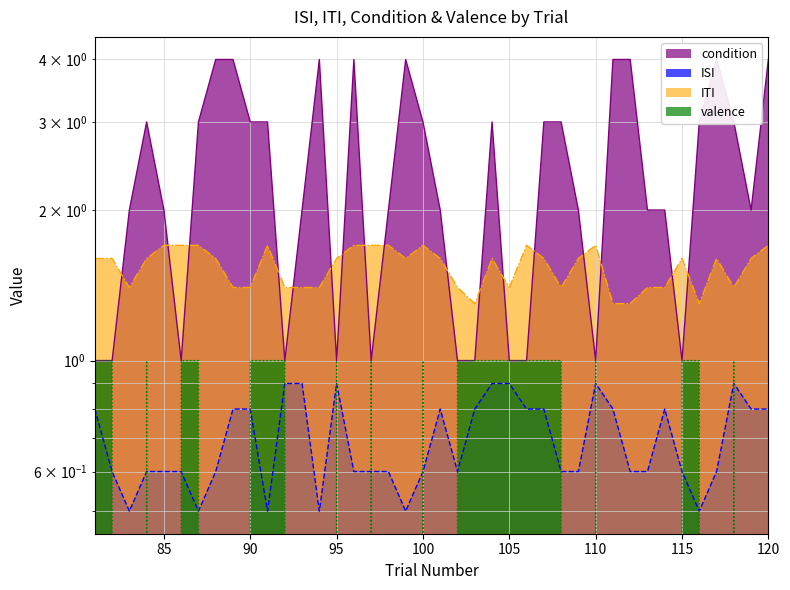

Which series has the widest spread of values?

condition